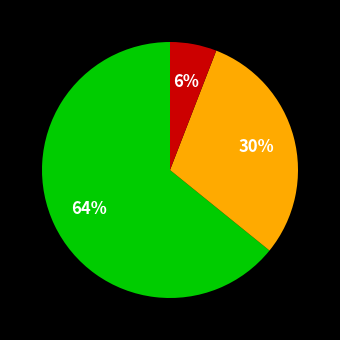

To the nearest percent, what is the average slice percentage?

33%